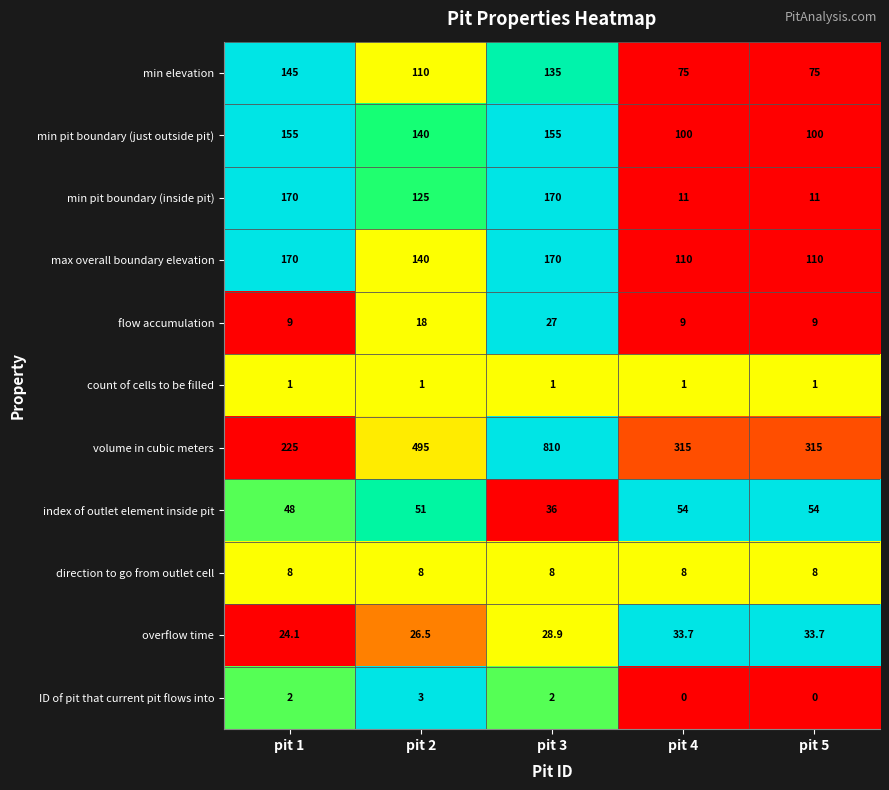

Between pit 3 and pit 4, which series saw the biggest shift?

volume in cubic meters